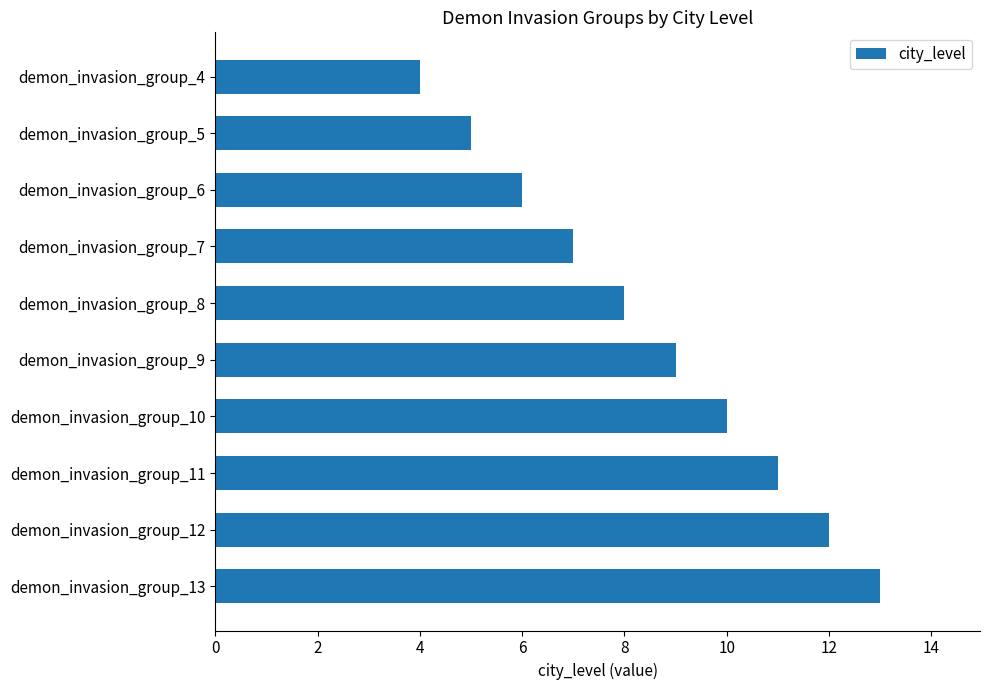

Is it true that the value at demon_invasion_group_9 is 9?

True